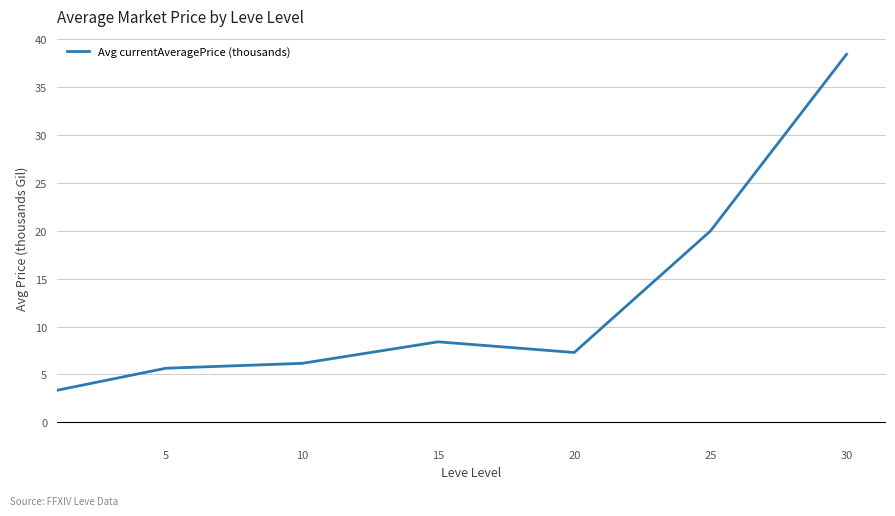

What is the average value?

12.7